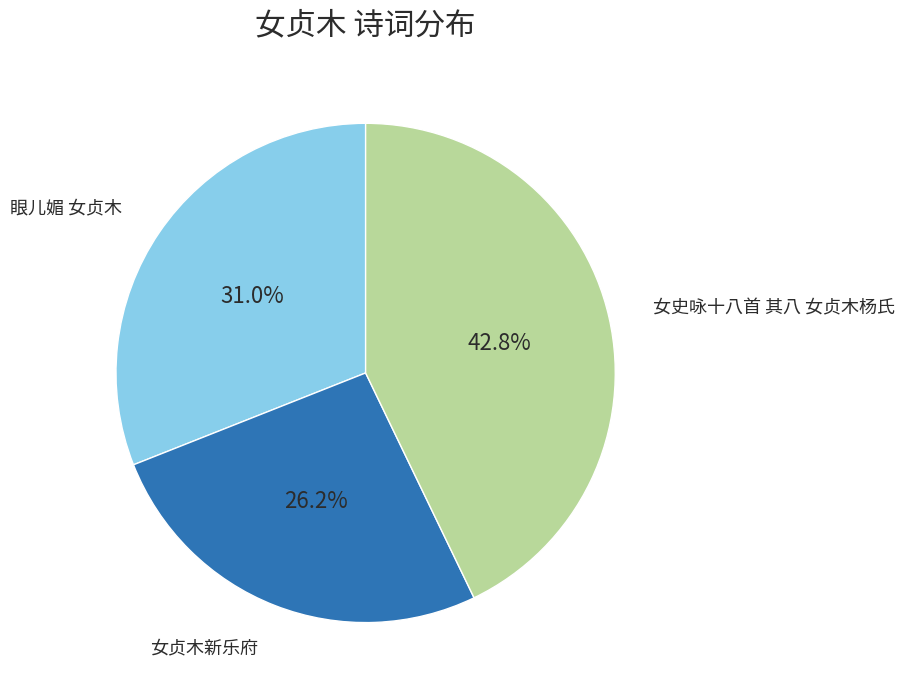

Which has a higher value, 女贞木新乐府 or 眼儿媚 女贞木?

眼儿媚 女贞木